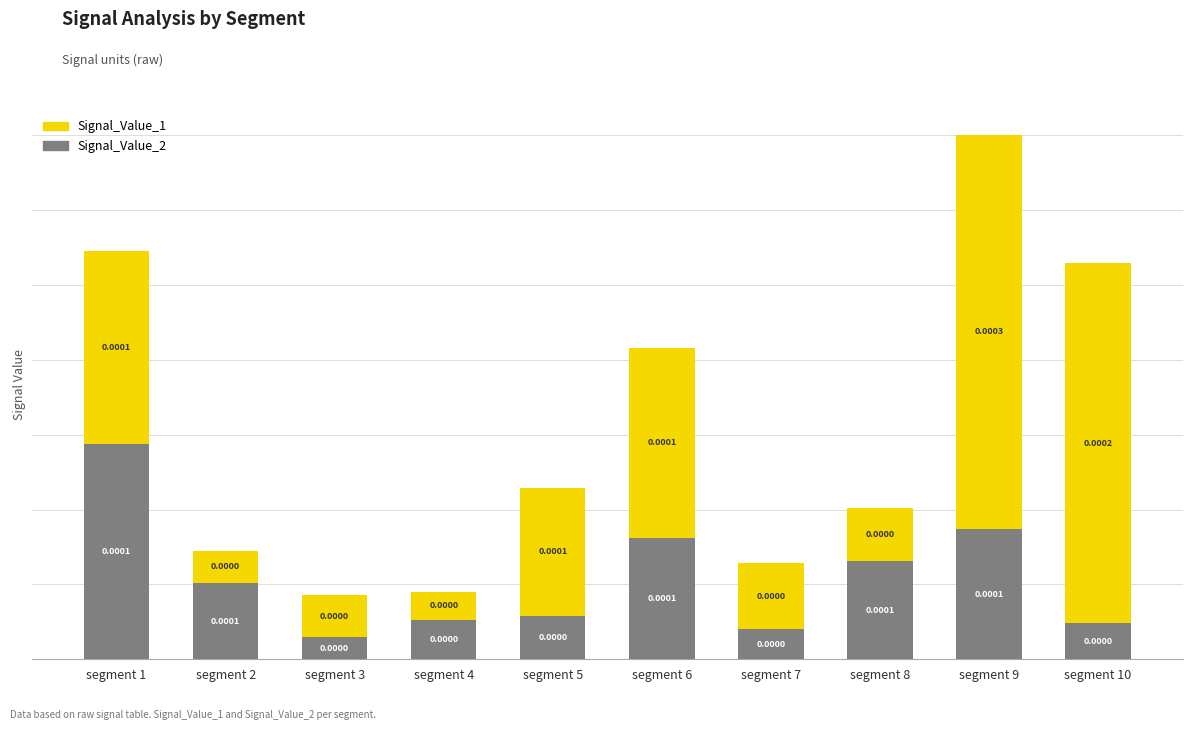

At which category is the sum across all series the highest?

segment 9